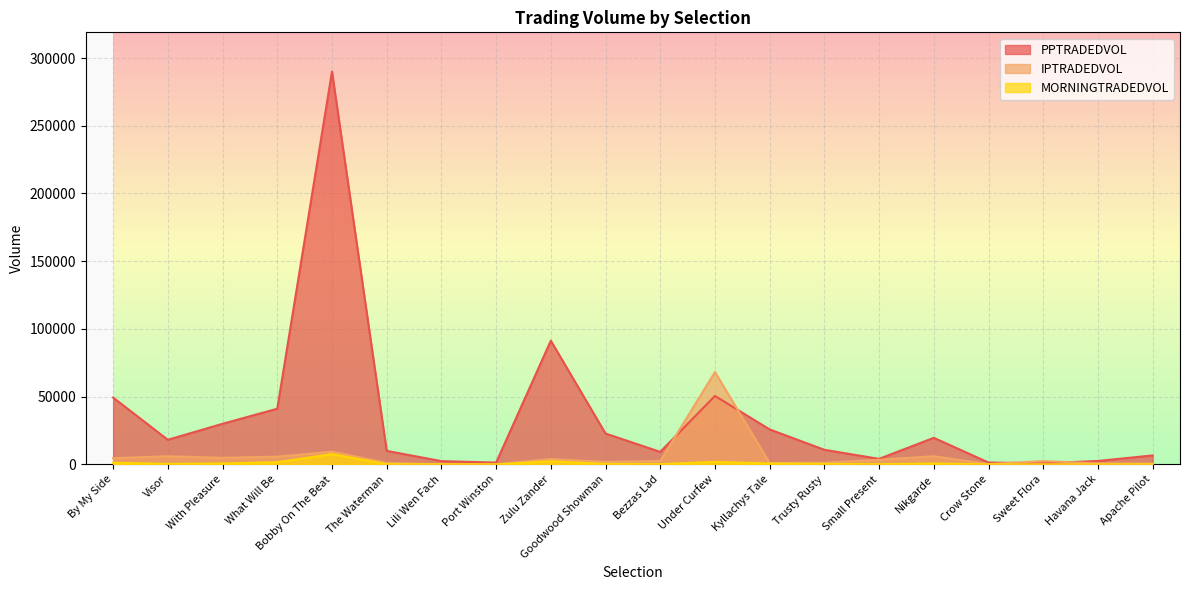

What is the spread (max minus min) of values at Bezzas Lad?

9071.9